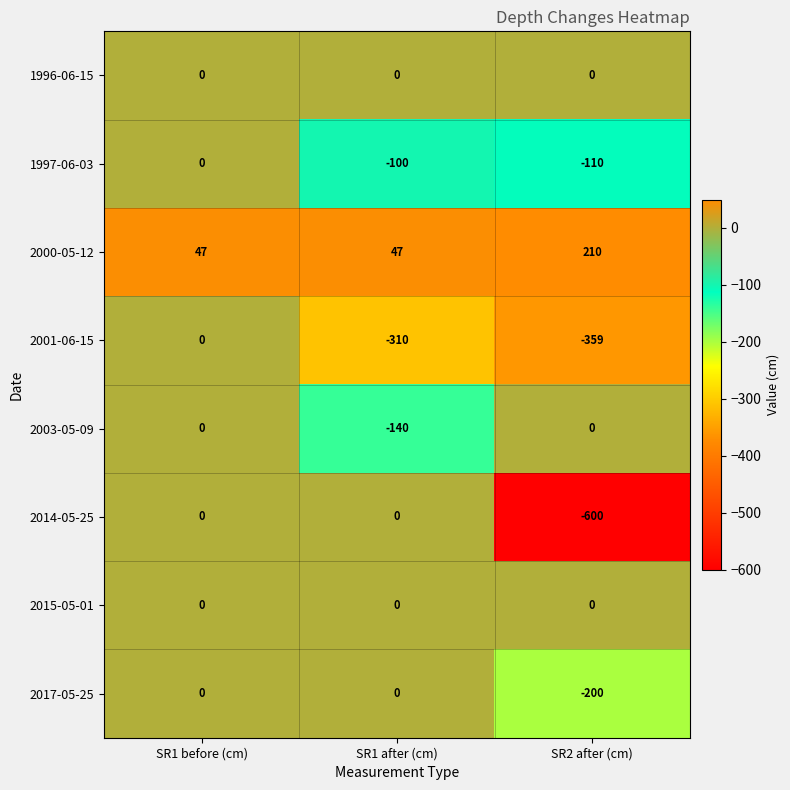

How many categories are shown in the chart?

3